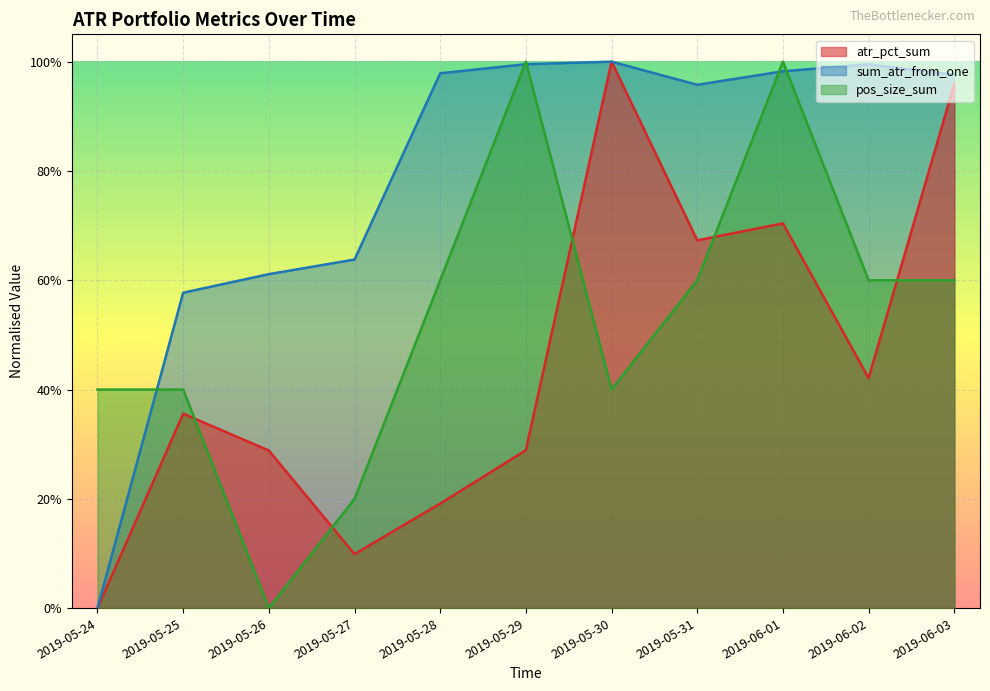

What is the value of the atr_pct_sum point at the 8th from the left?

0.7